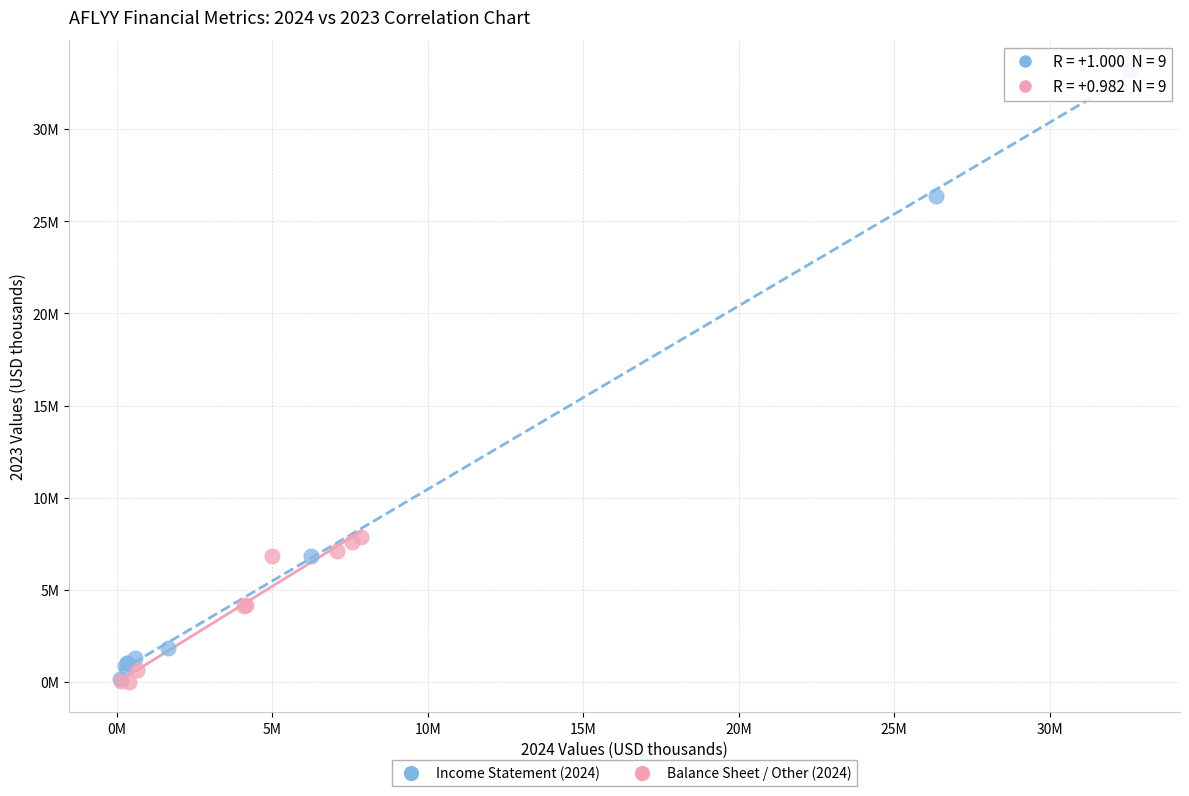

What are all the series names shown in the legend?

Income Statement (2024), Balance Sheet / Other (2024)